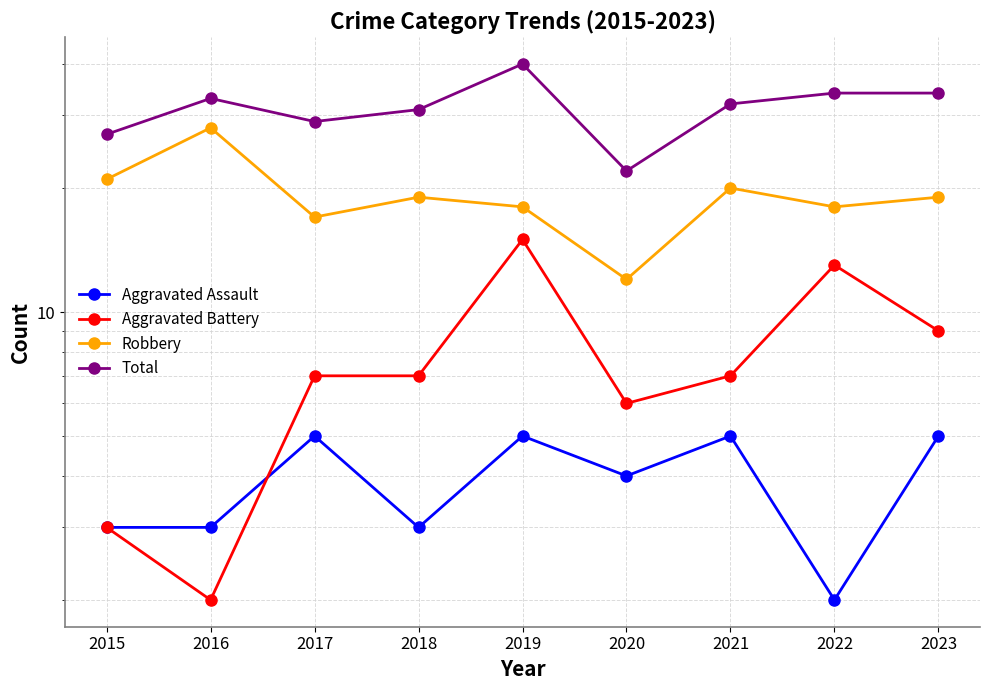

Reading right to left, what are all the values shown in this chart?

Aggravated Assault: 5	2	5	4	5	3	5	3	3
Aggravated Battery: 9	13	7	6	15	7	7	2	3
Robbery: 19	18	20	12	18	19	17	28	21
Total: 34	34	32	22	40	31	29	33	27